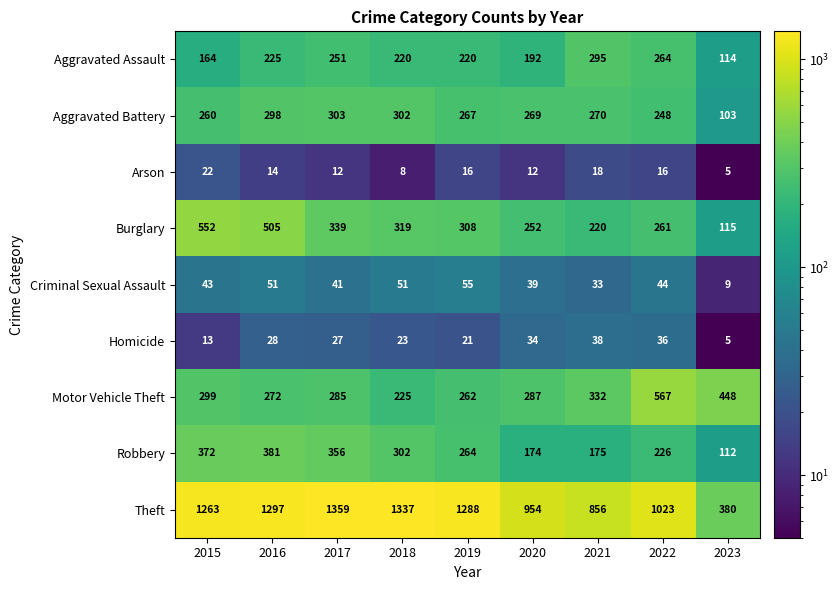

What is the difference between the highest and lowest values at 2019?

1272